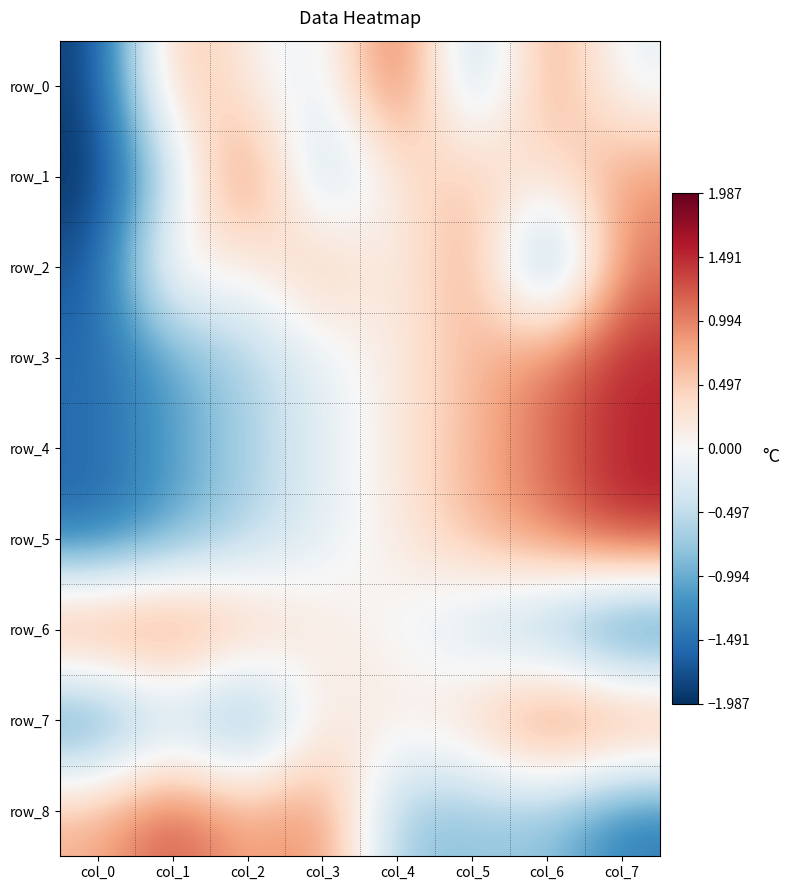

Which series changed the most between col_0 and col_3?

row_2